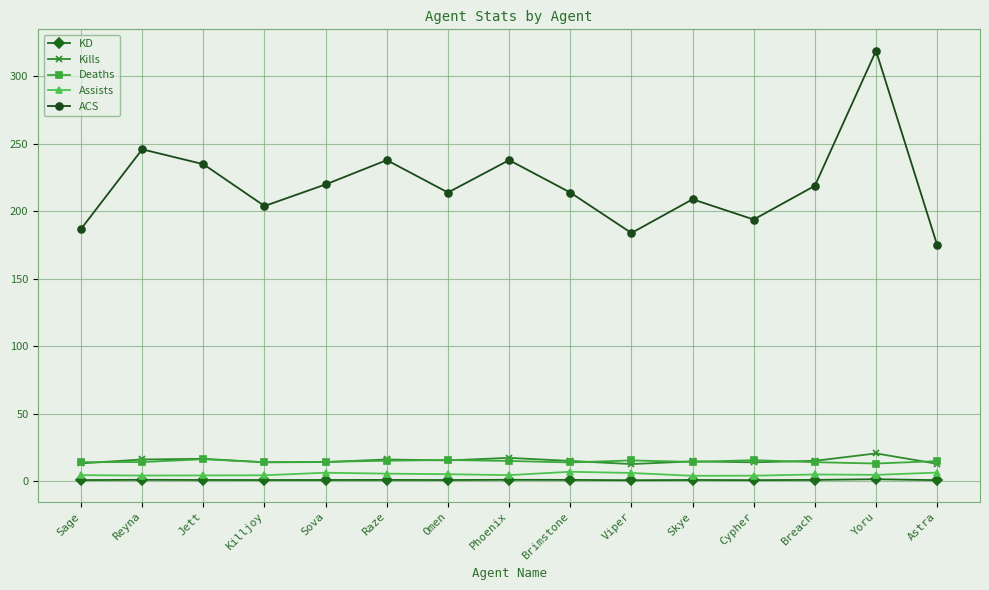

The value of Kills at Killjoy is 14.1. True or false?

True